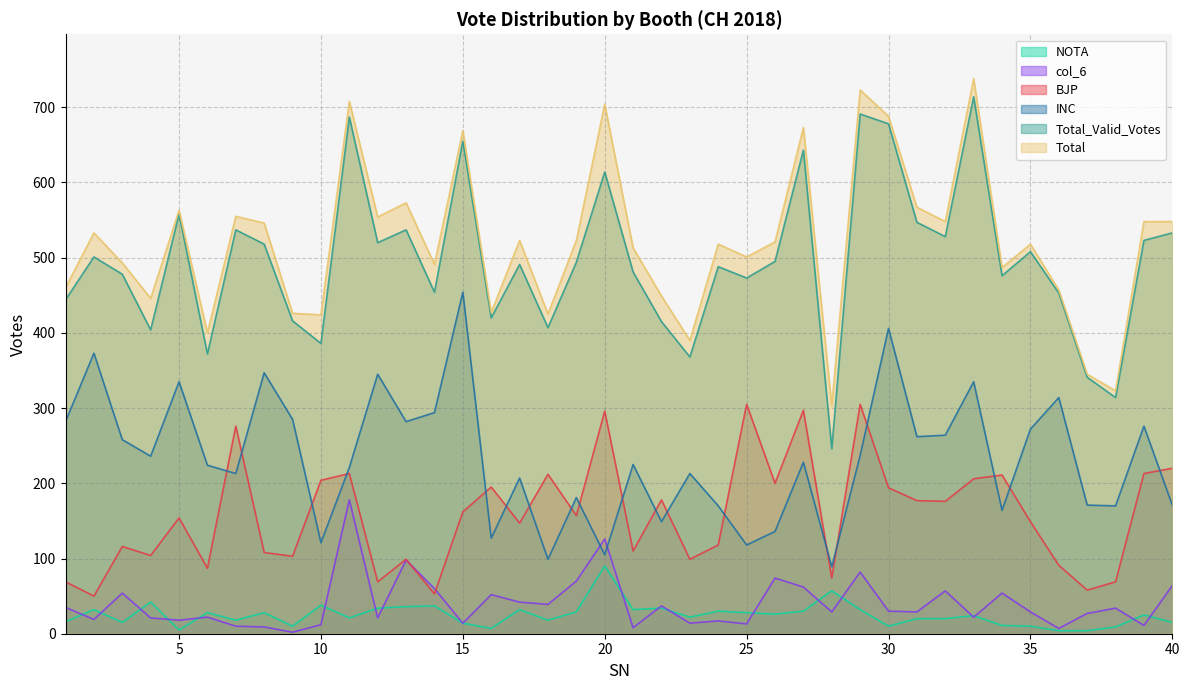

How many lines are shown in the chart?

6